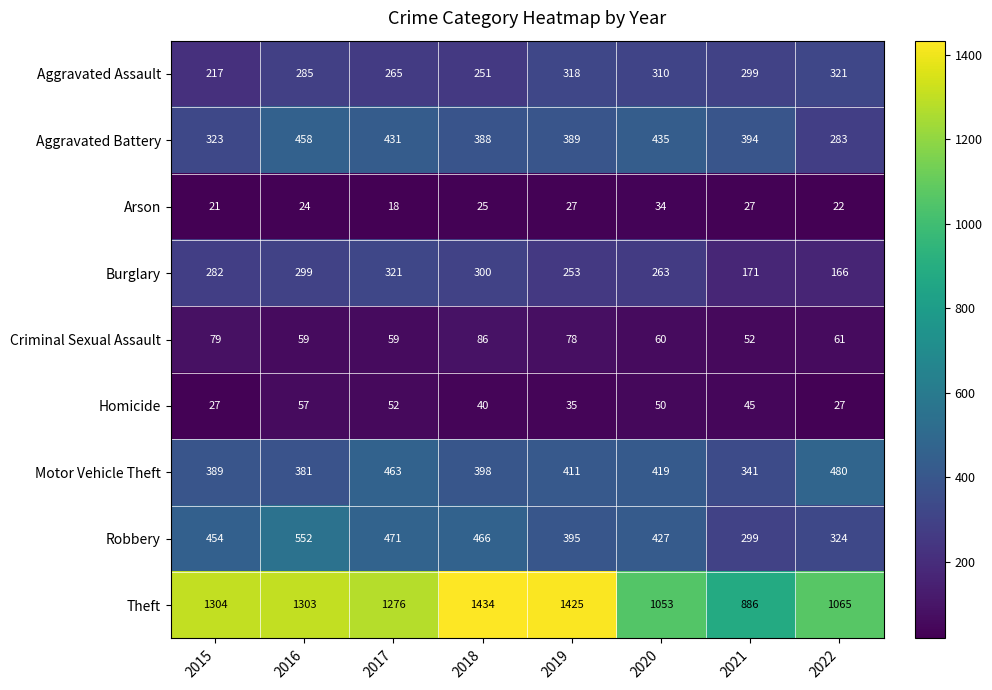

At 2020, list the series in order from smallest to largest.

Arson, Homicide, Criminal Sexual Assault, Burglary, Aggravated Assault, Motor Vehicle Theft, Robbery, Aggravated Battery, Theft